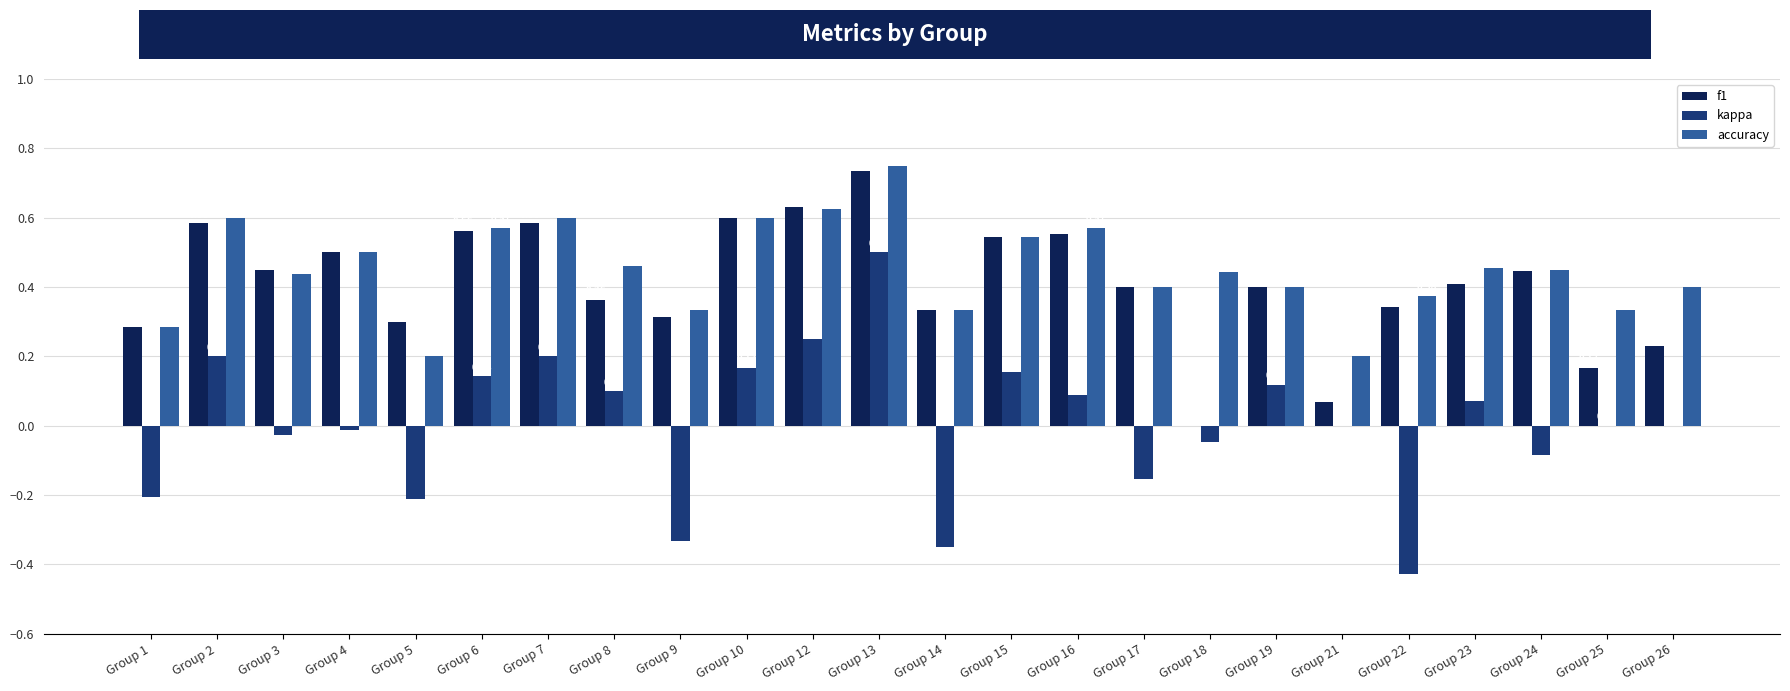

What is the difference between the f1 values at Group 7 and Group 24?

0.1